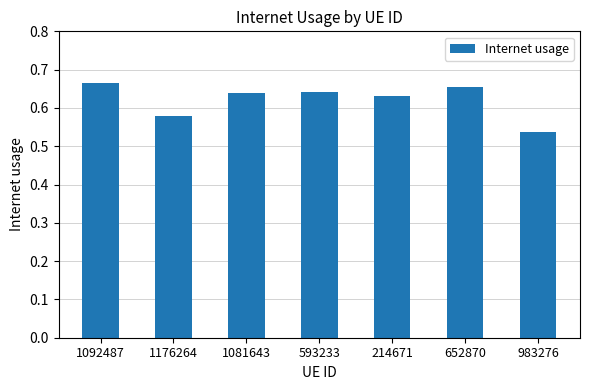

What is the label of the 7th bar from the left?

983276